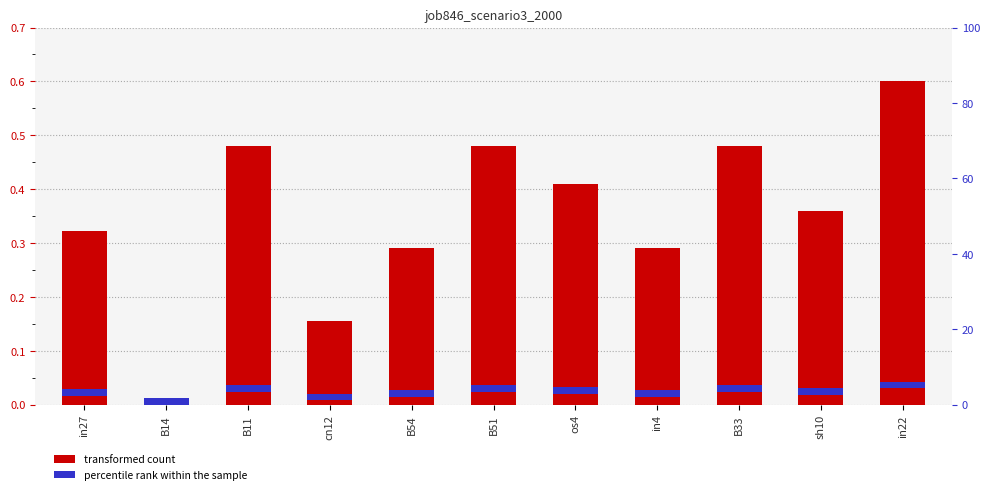

What is the sum of the values at os4 and cn12?

0.6